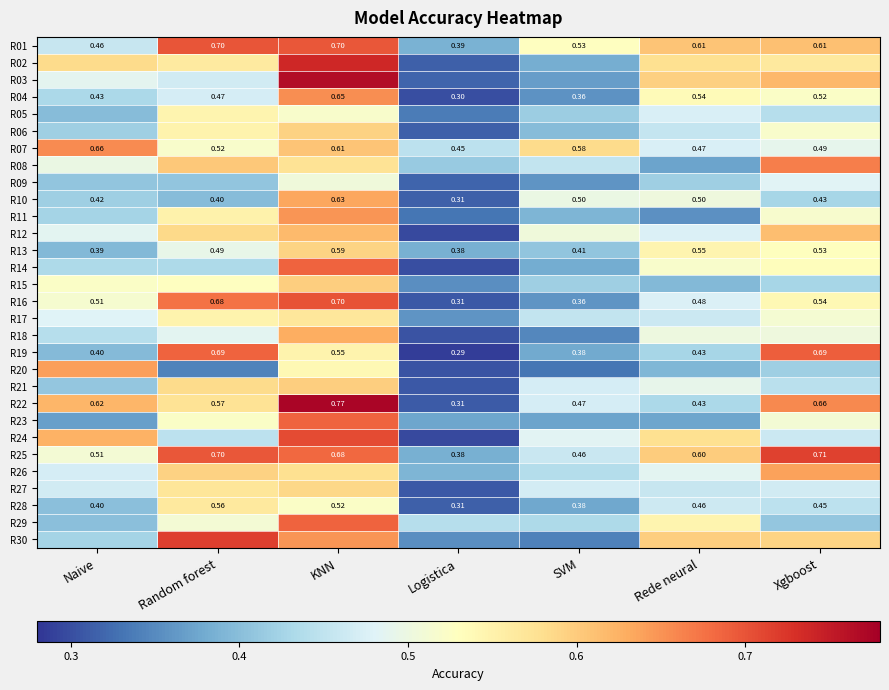

At which label does R04 reach its minimum?

Logistica